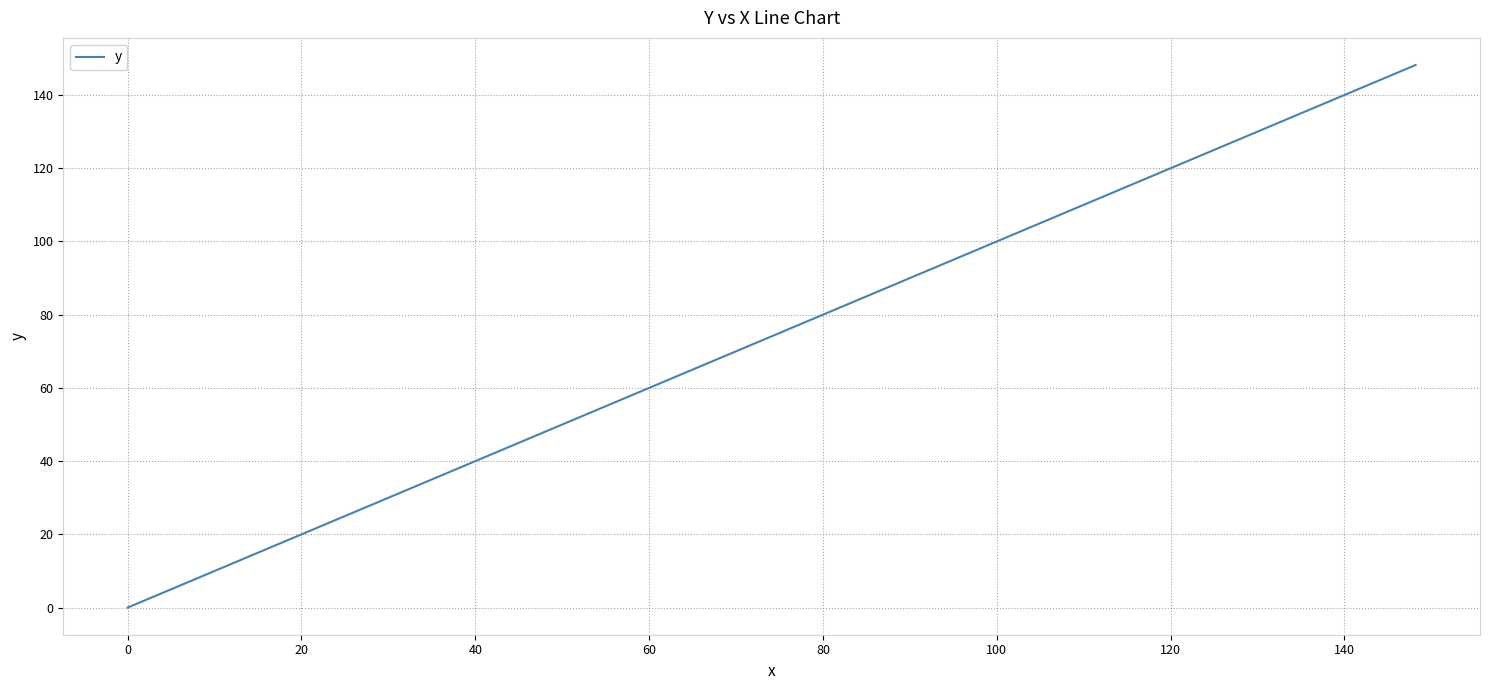

What is the maximum value shown in the chart?

148.2